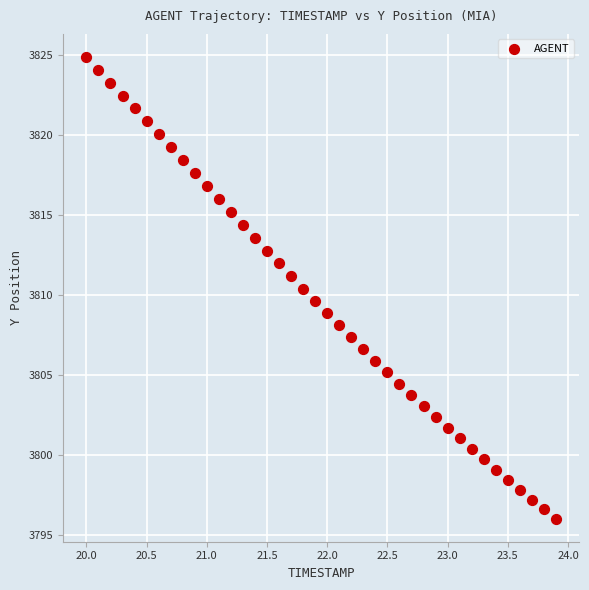

What is the range of X values (max minus min)?

3.9